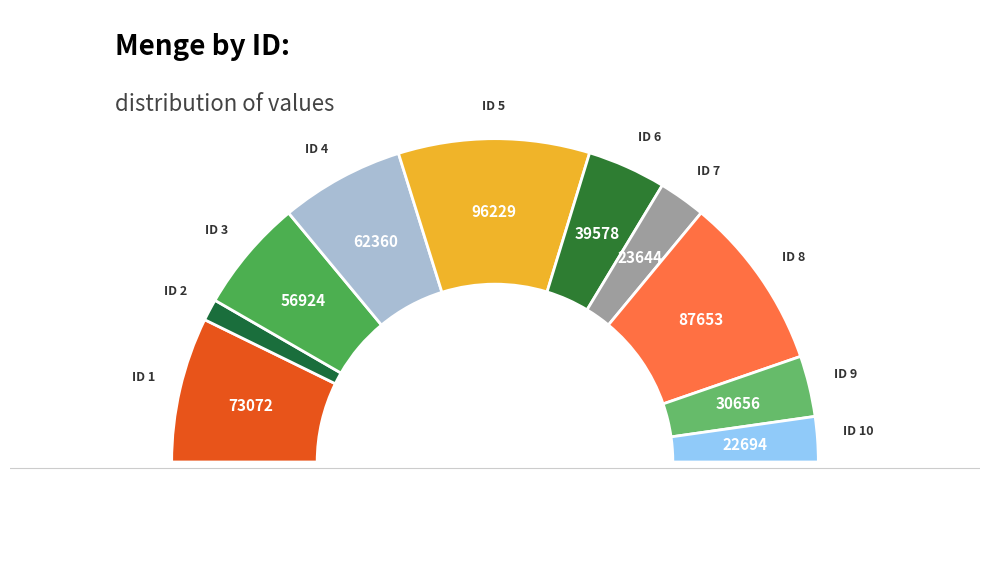

To the nearest percent, what is the difference between the 8 and 9 slice percentages?

11%